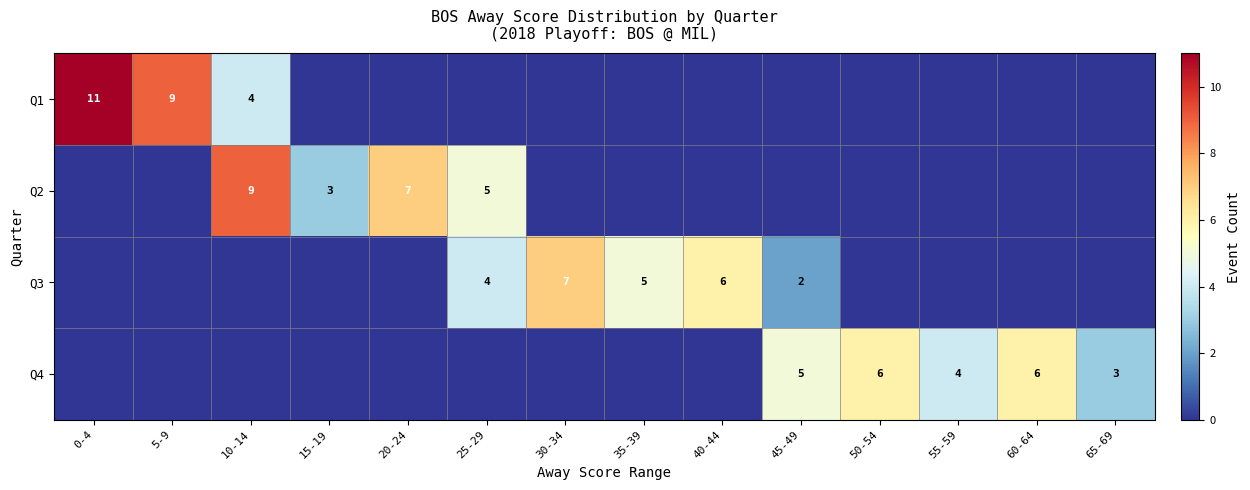

The Q3 series shows 8 at 40-44. True or false?

False